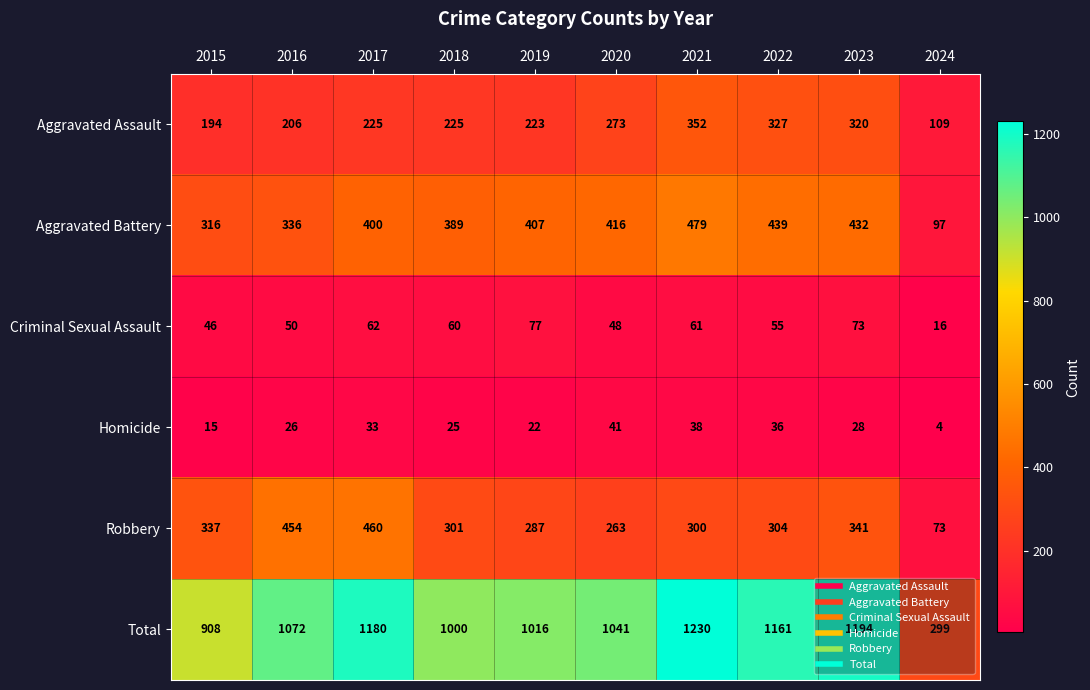

What is the total value across all series at 2023?

2388